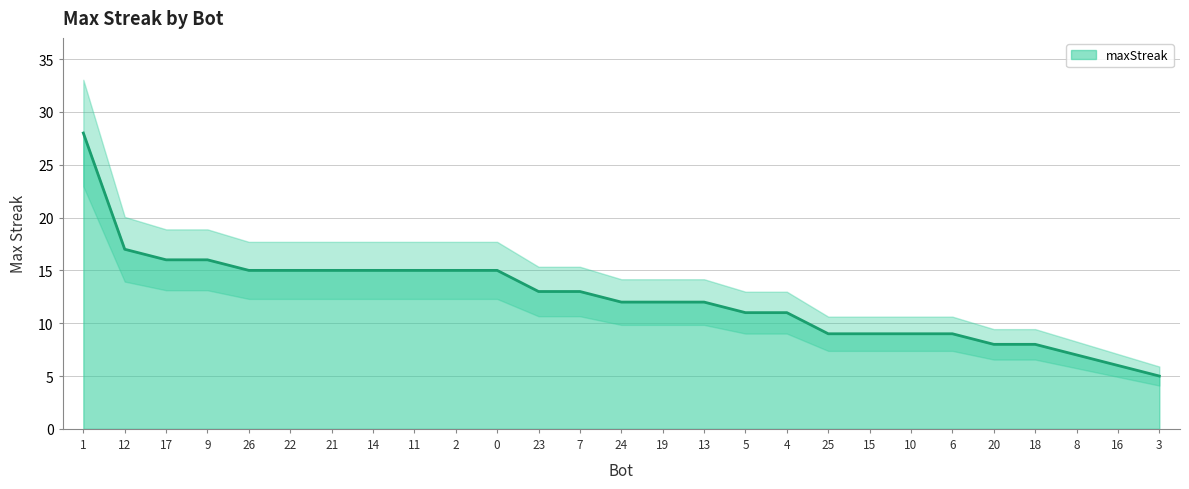

The value of maxStreak at 10 is 15. True or false?

False